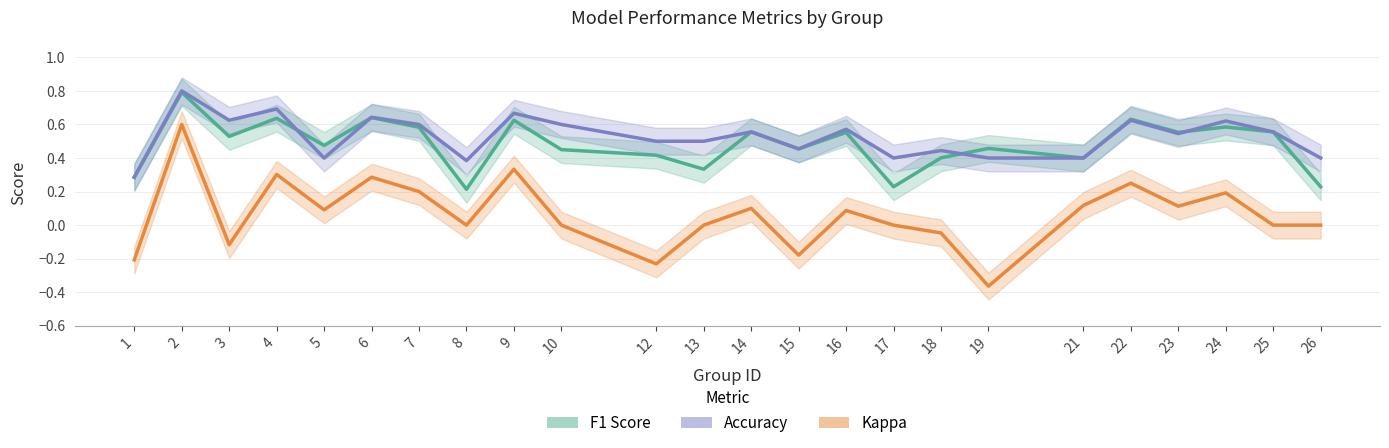

Count the Accuracy values in the range 0 to 1.

24